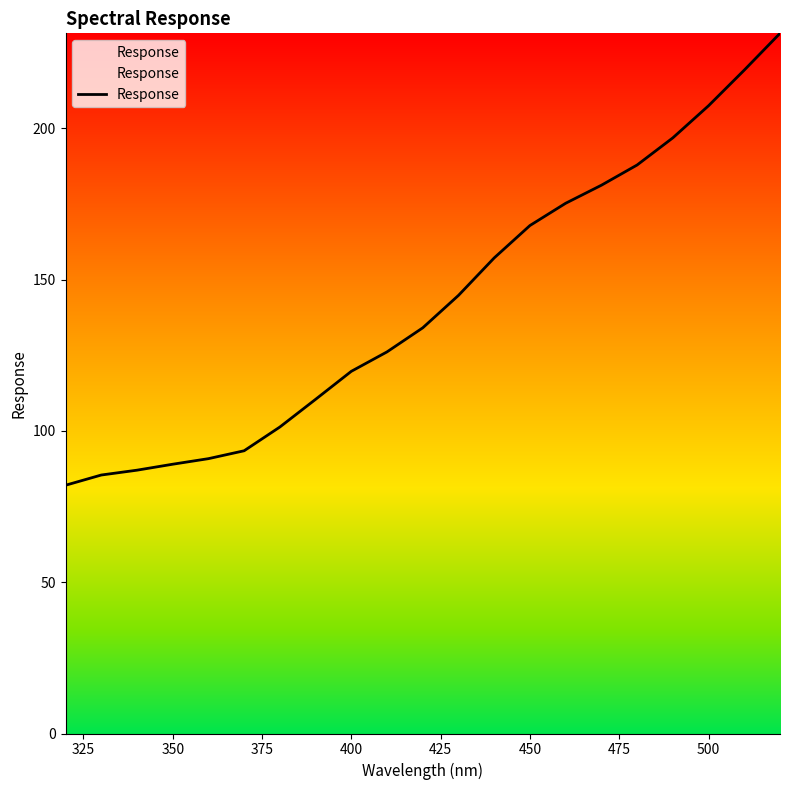

What is the difference between the maximum and second lowest values?

146.0